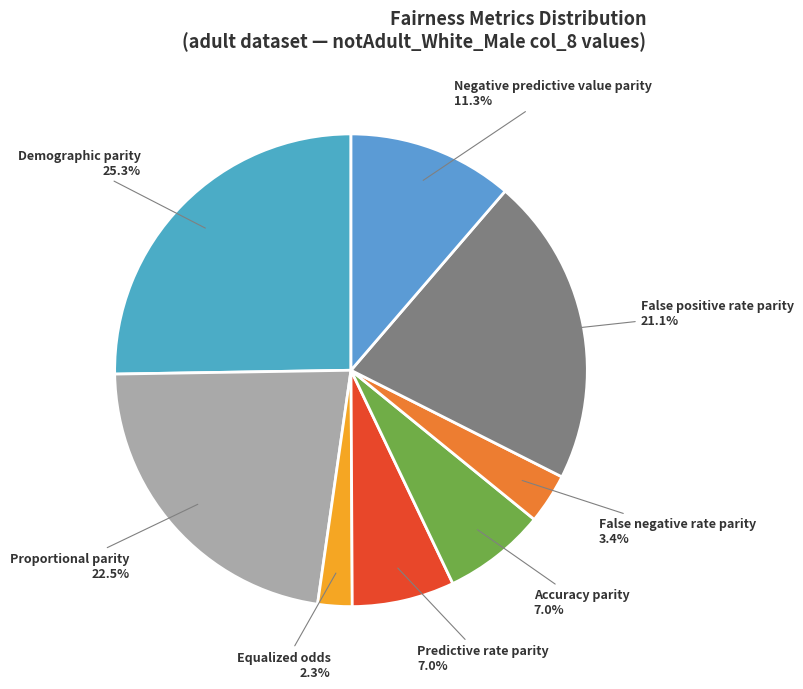

Is Demographic parity the majority of the pie?

No